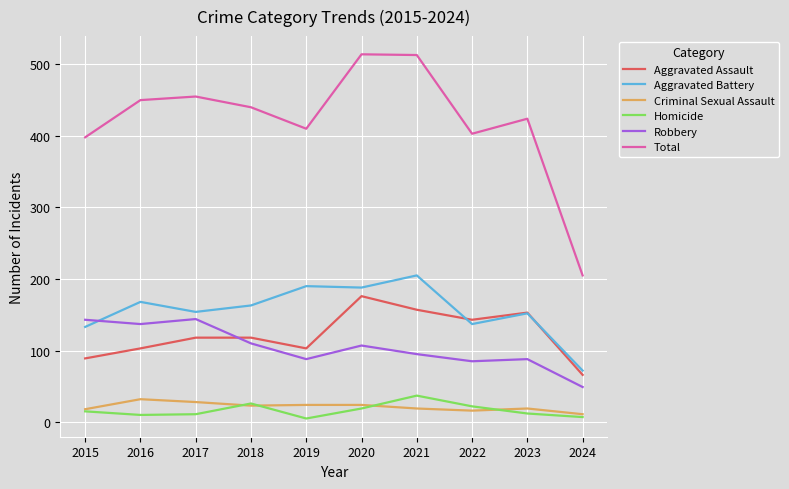

What is the highest value of the Aggravated Battery series?

205